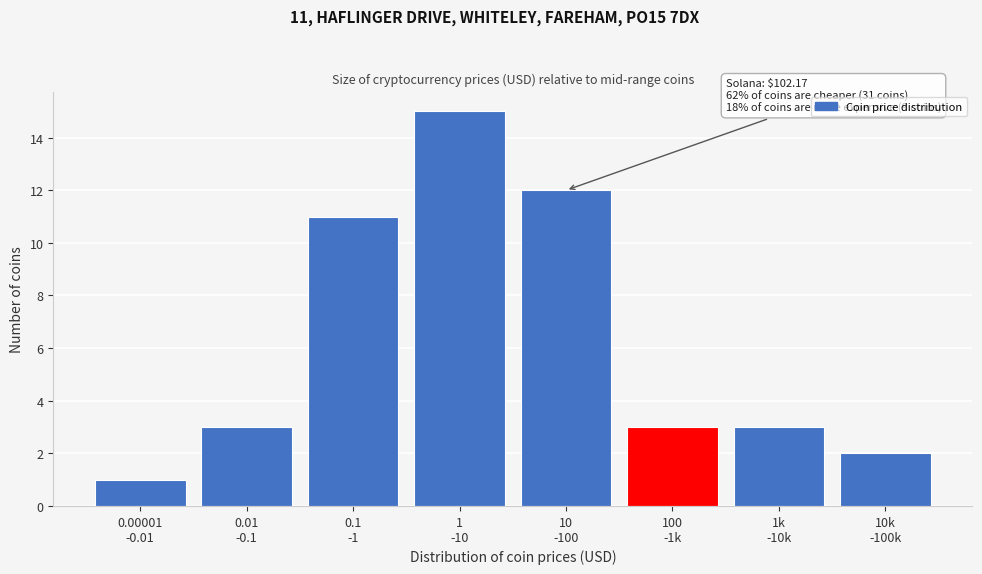

Reading left to right, extract all data points from this chart.

1	3	11	15	12	3	3	2